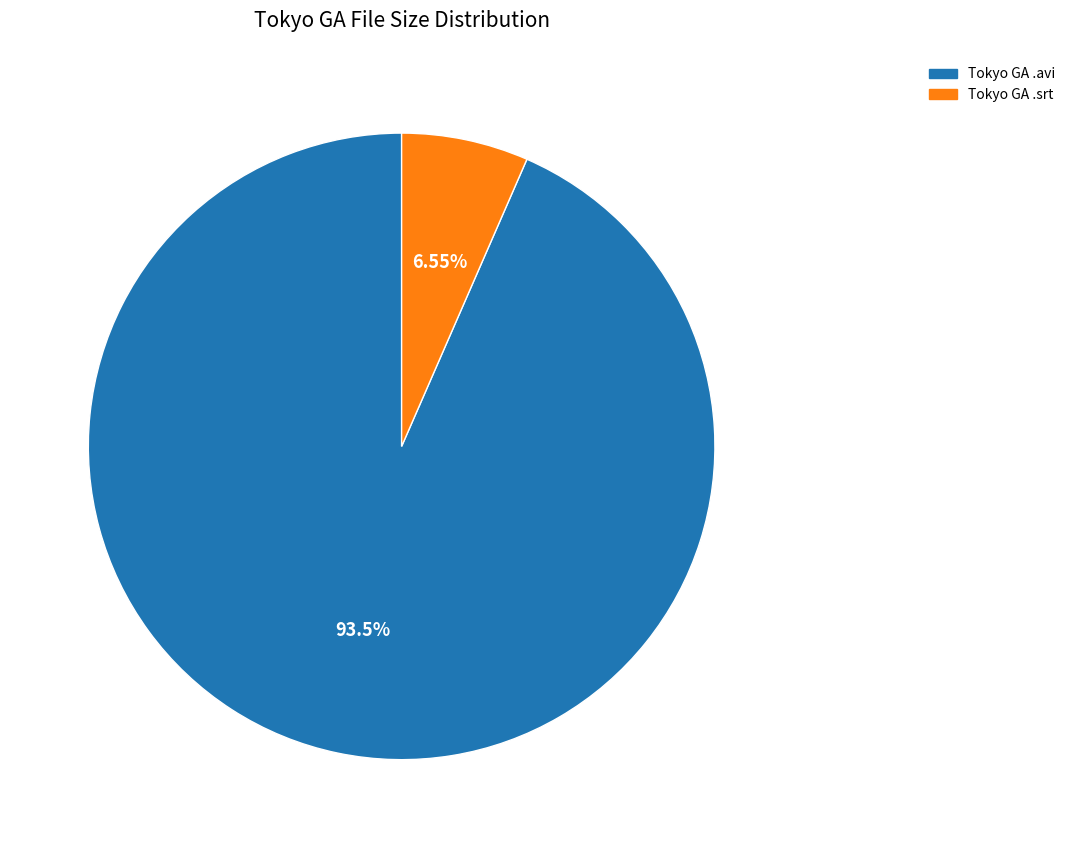

Is there any slice that represents more than half of the pie?

Yes